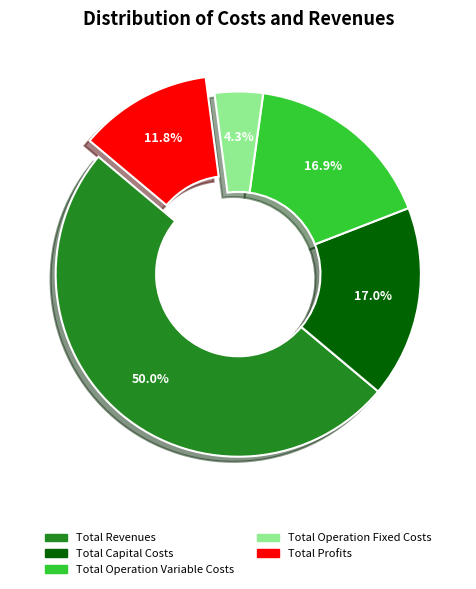

Which category accounts for the majority?

Total Revenues